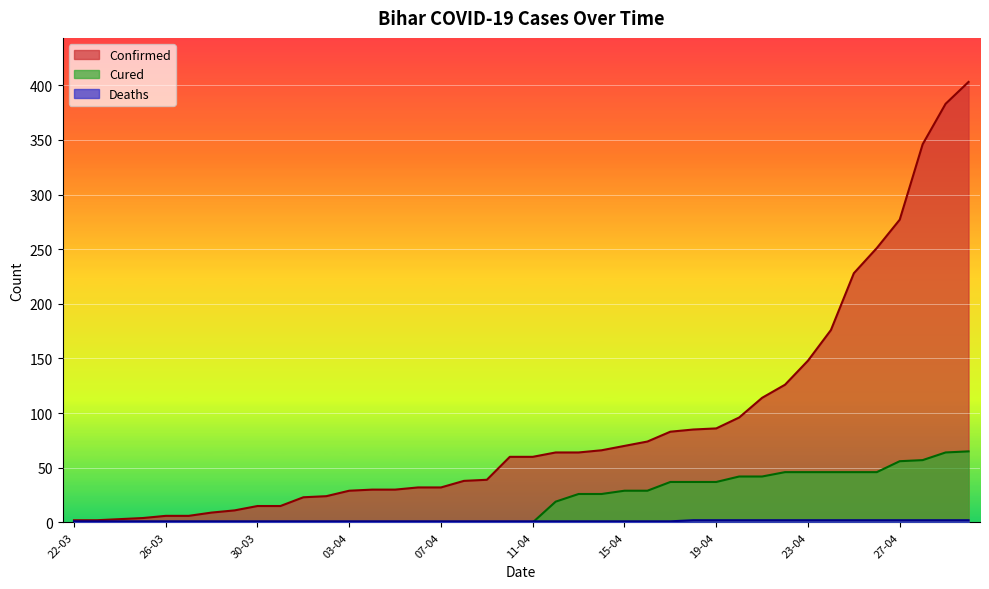

What is the lowest value of the Deaths series?

1